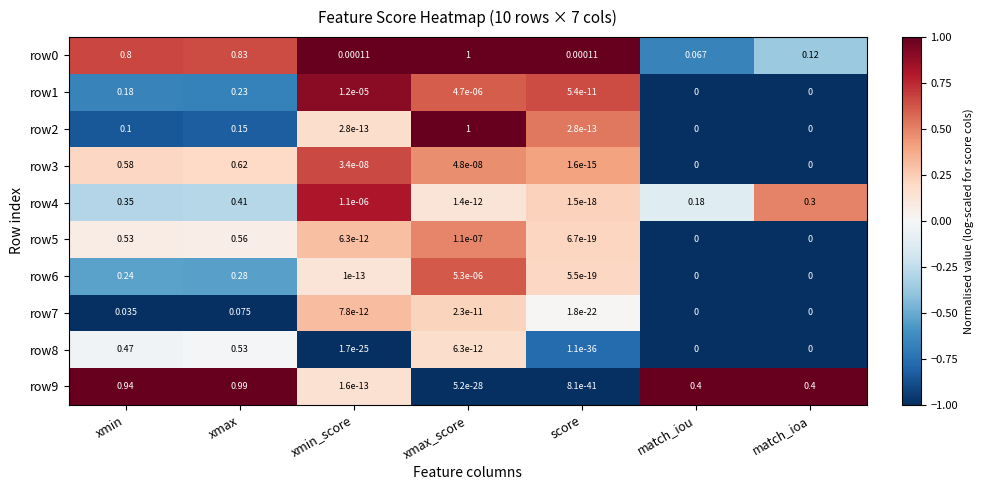

Which category has the highest value in the row1 series?

xmax